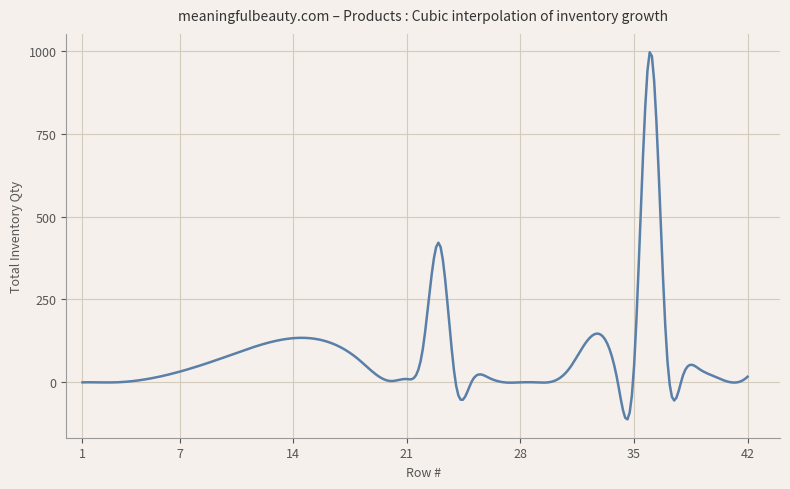

What is the maximum value shown in the chart?

995.4